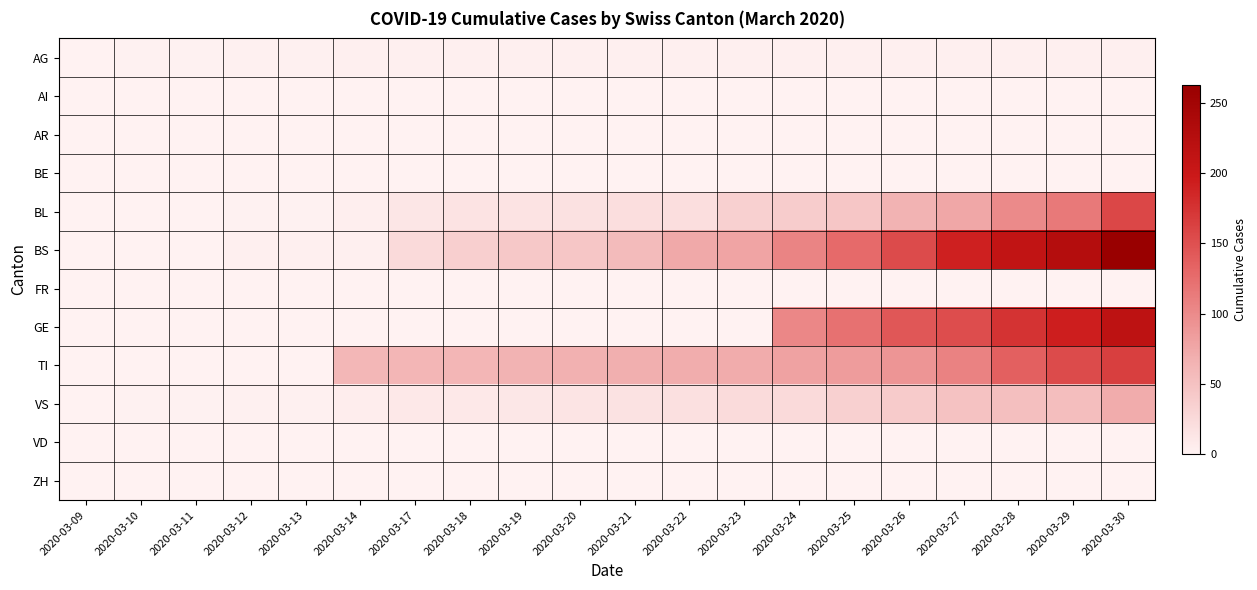

Rank the series by their maximum value, from lowest to highest.

AI, AR, BE, FR, VD, ZH, AG, VS, BL, TI, GE, BS